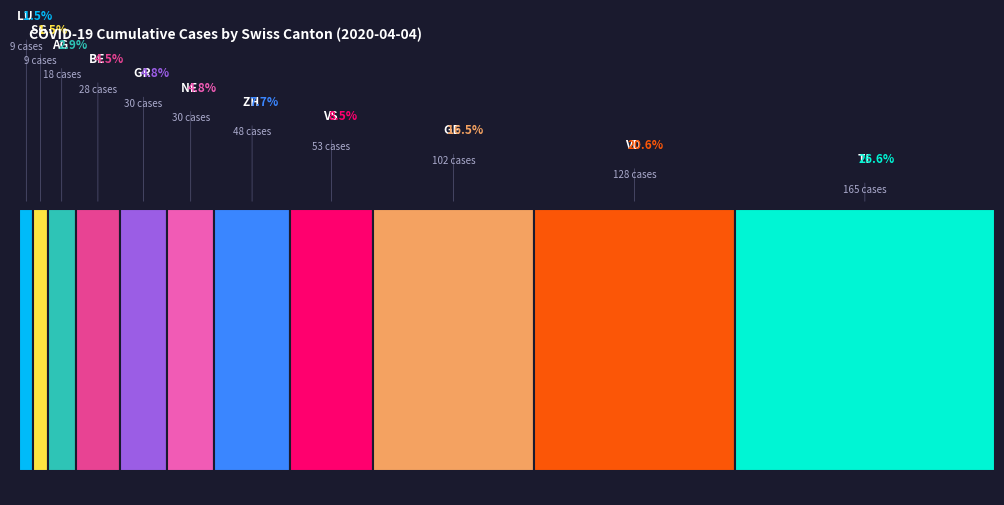

How many slices are in this pie chart?

11